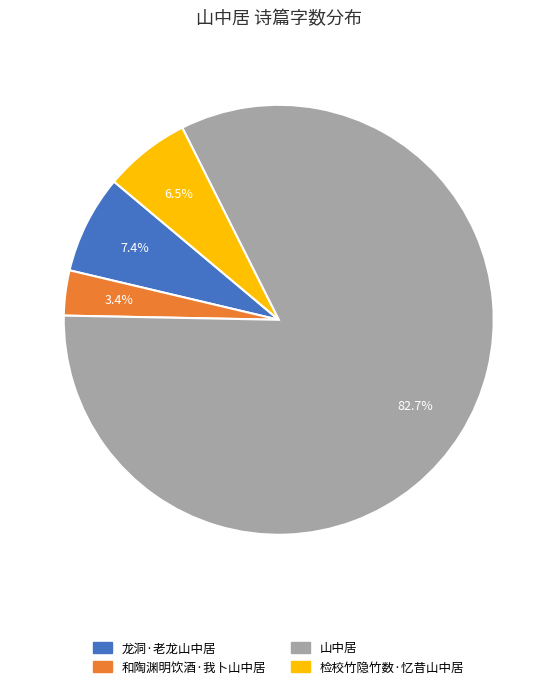

To the nearest percent, what is the difference between the largest and smallest slice percentages?

79%